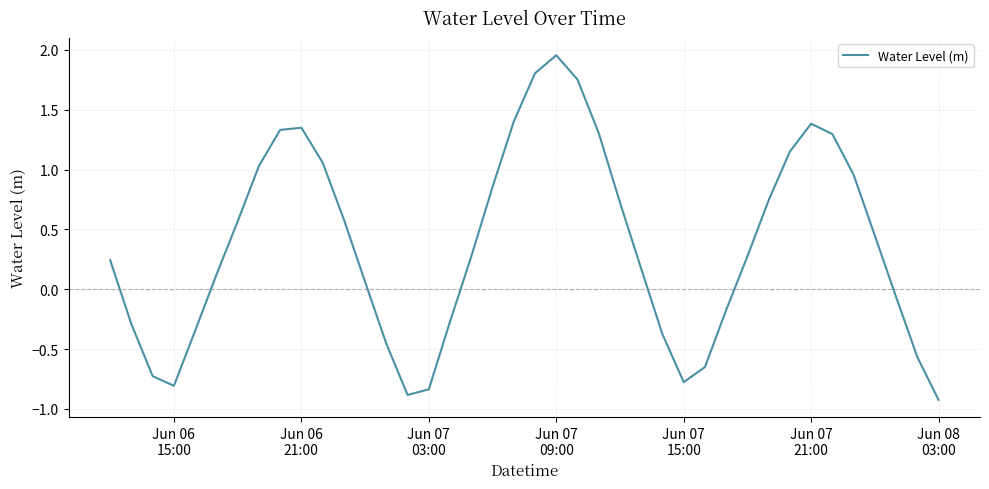

What is the smallest value displayed?

-0.9